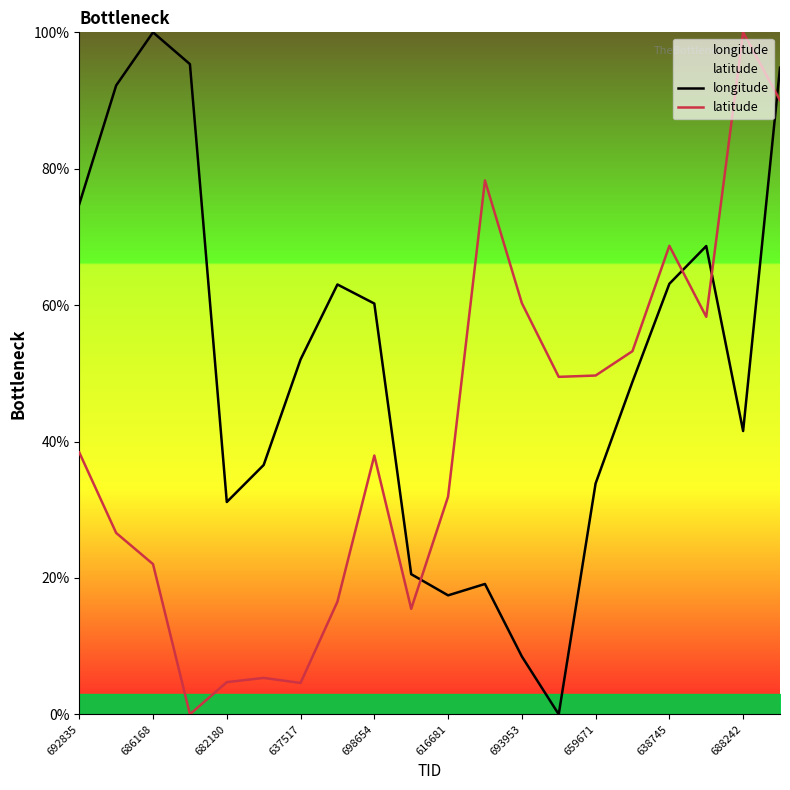

True or false: latitude has a value of 4.7 at 682180.

True